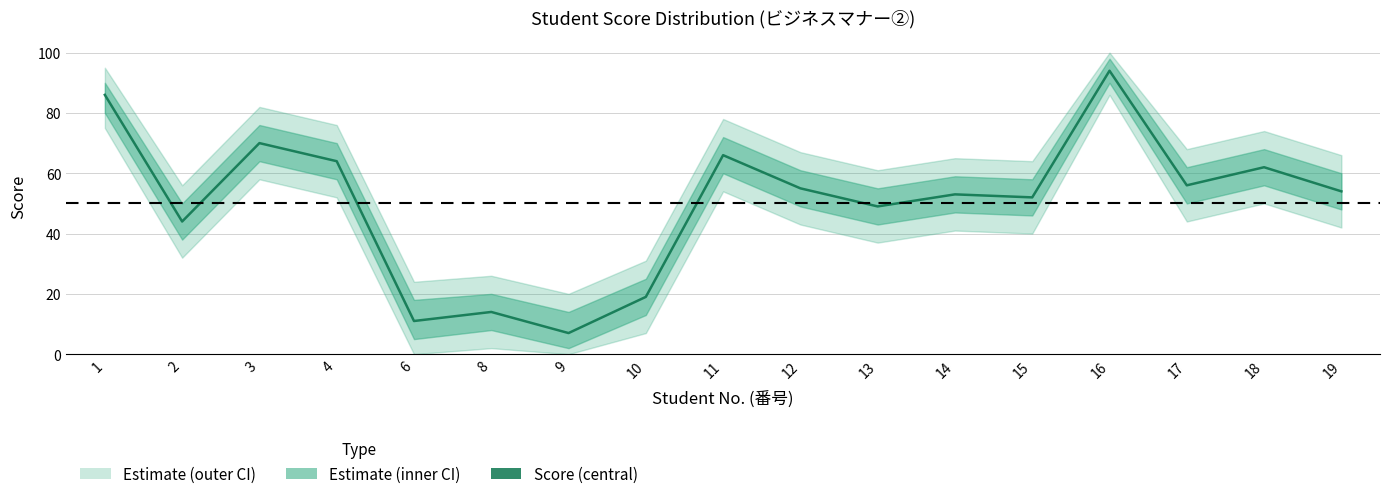

True or false: there are more than 2 points higher than both neighbors.

True